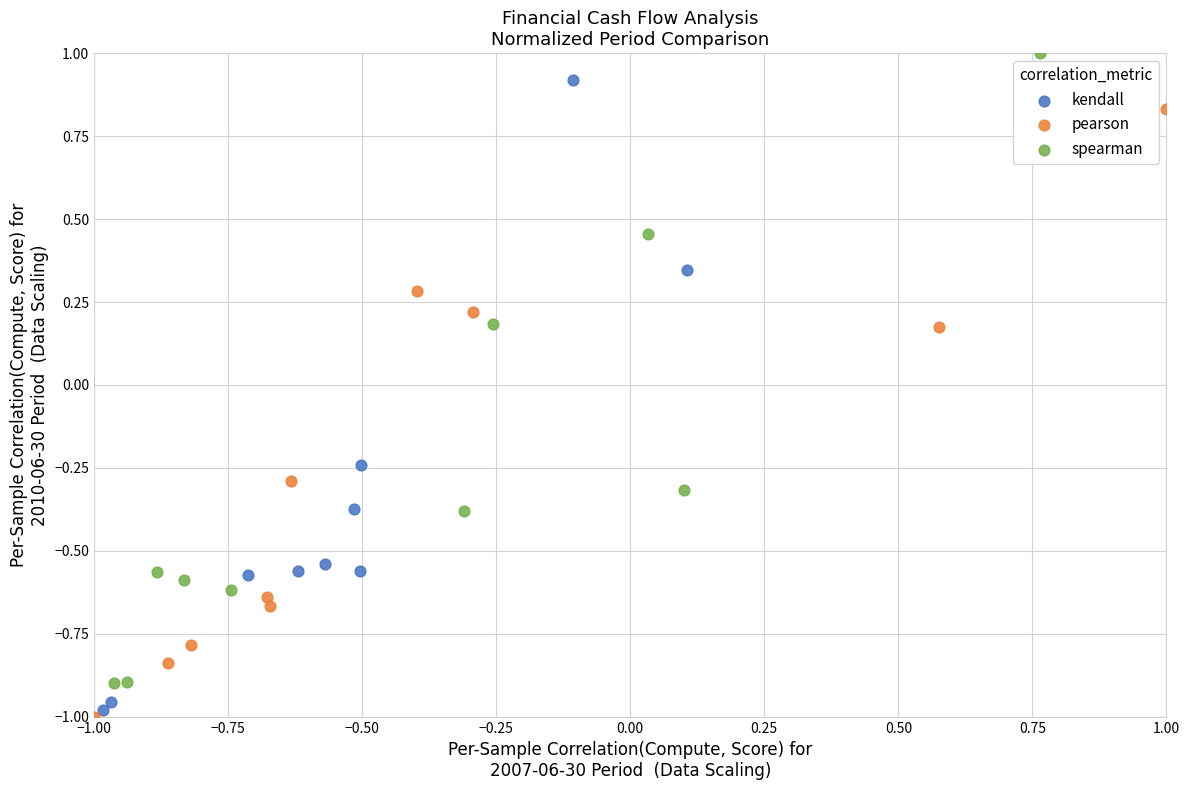

Which series contains the highest Y value?

spearman